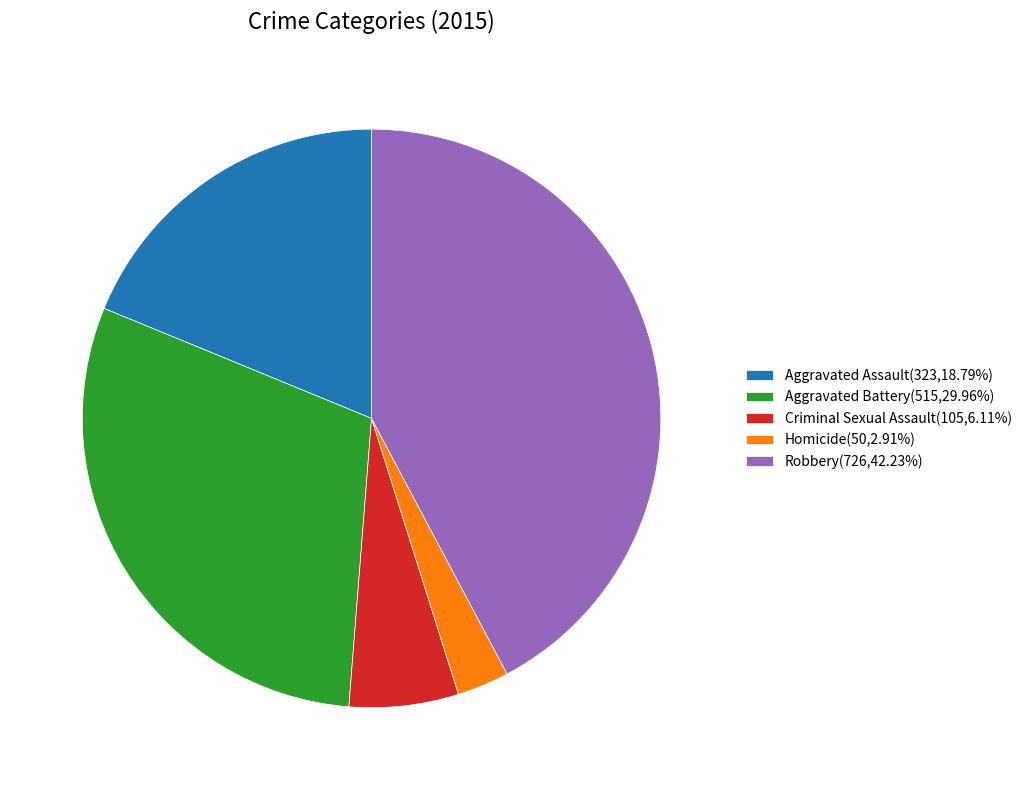

Which slice is the largest?

Robbery